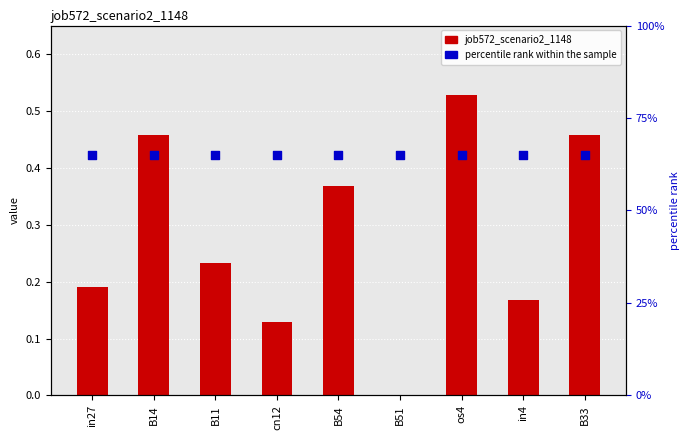

What is the total value across all series at in4?

0.8